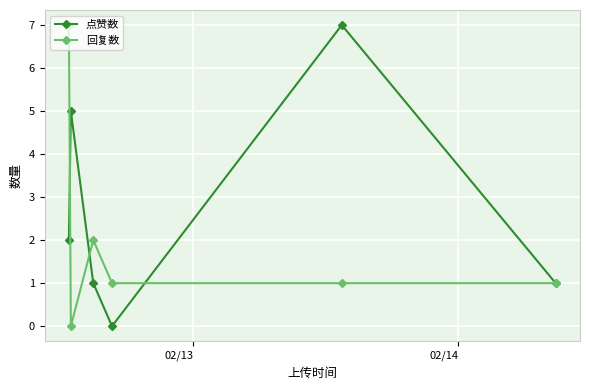

In 点赞数, how many points are lower than both neighbors (excluding endpoints)?

1